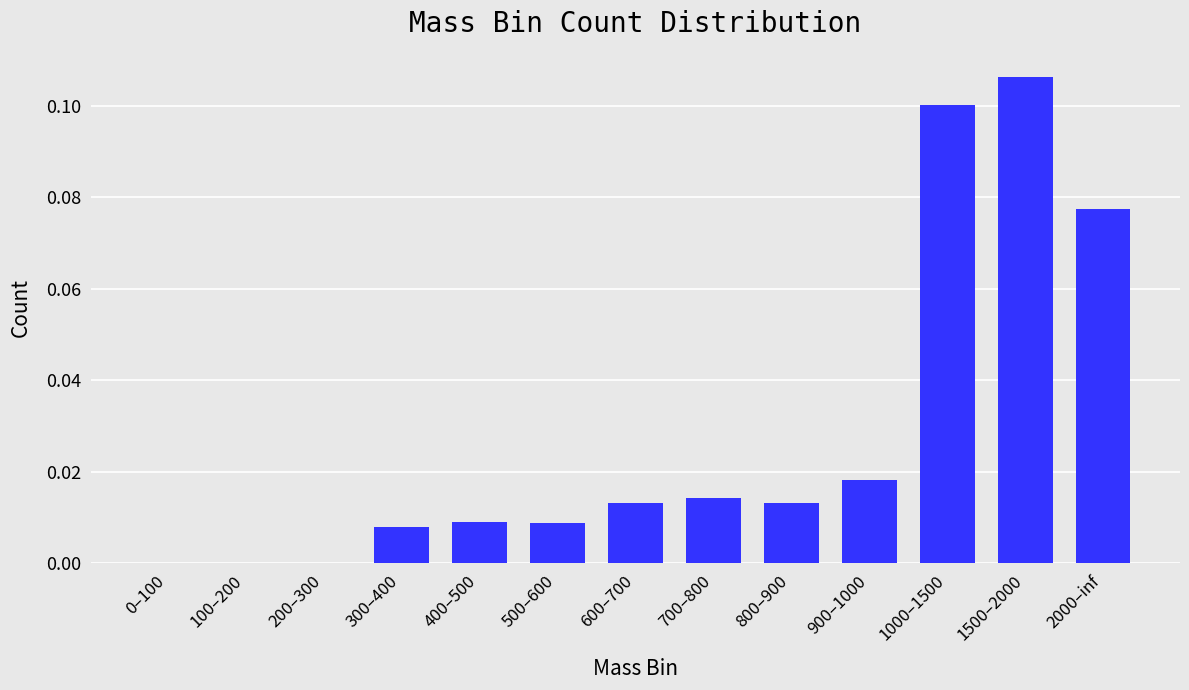

What is the sum of all values?

0.4